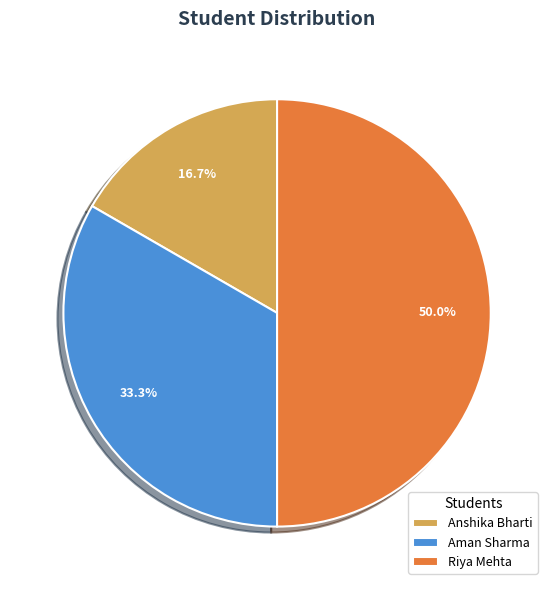

Is the sum of Anshika Bharti and Riya Mehta greater than half?

Yes